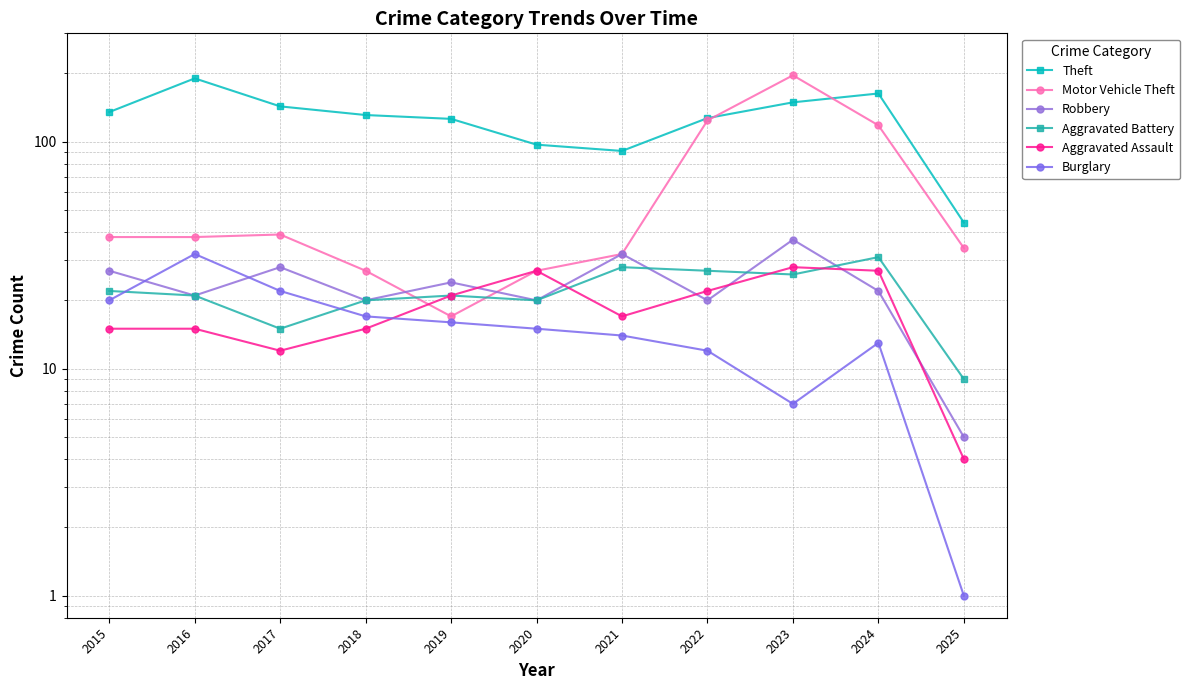

What is the difference between the Aggravated Battery values at 2018 and 2015?

2